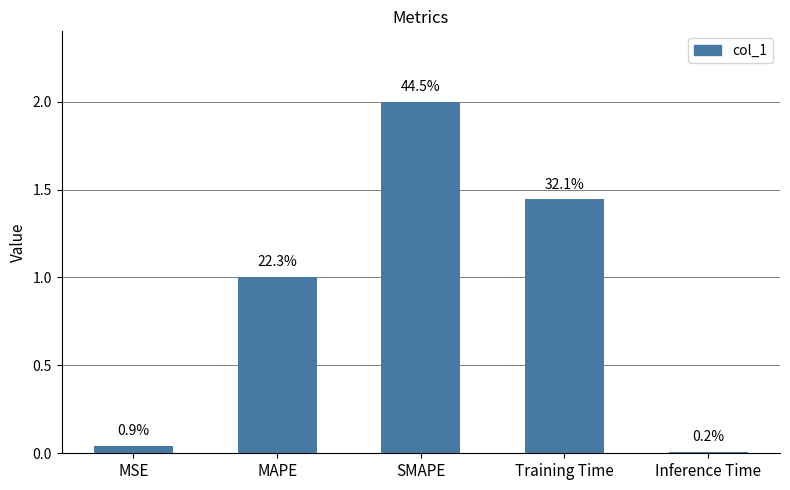

Does the chart contain any negative values?

No